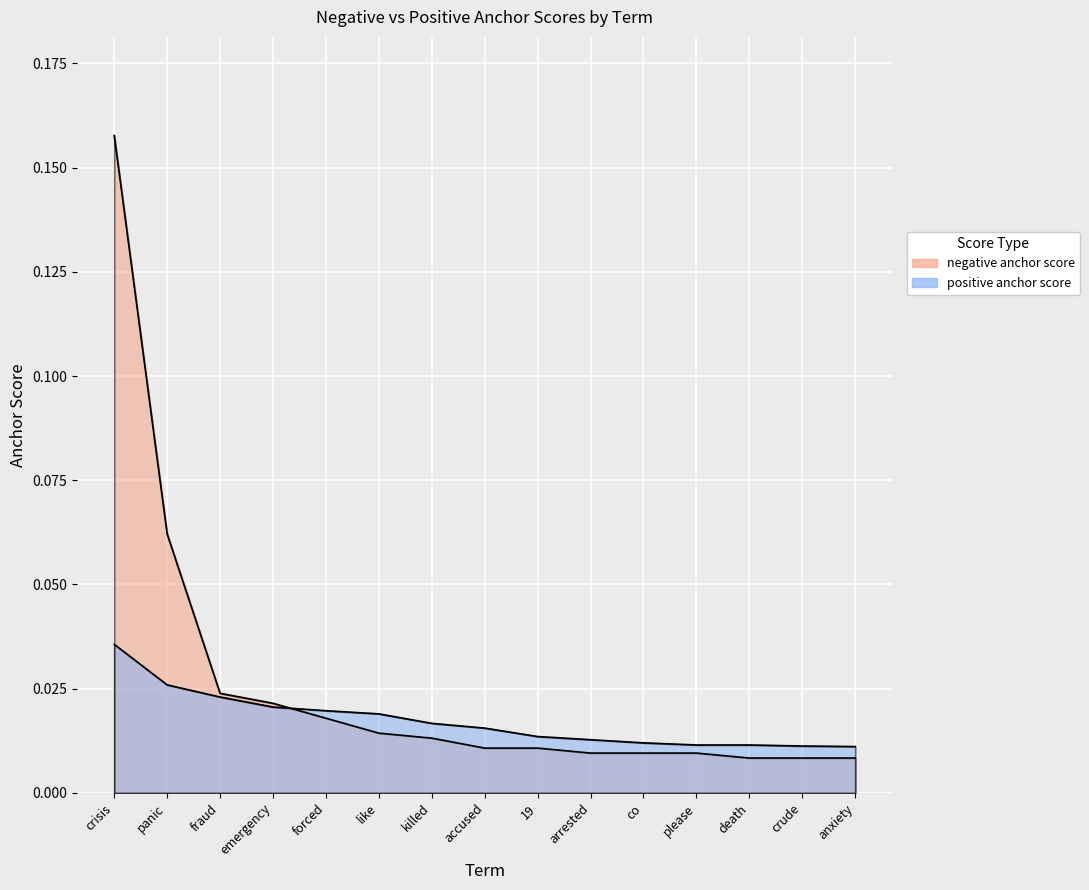

Rank the series by their average value, from highest to lowest.

negative anchor score, positive anchor score